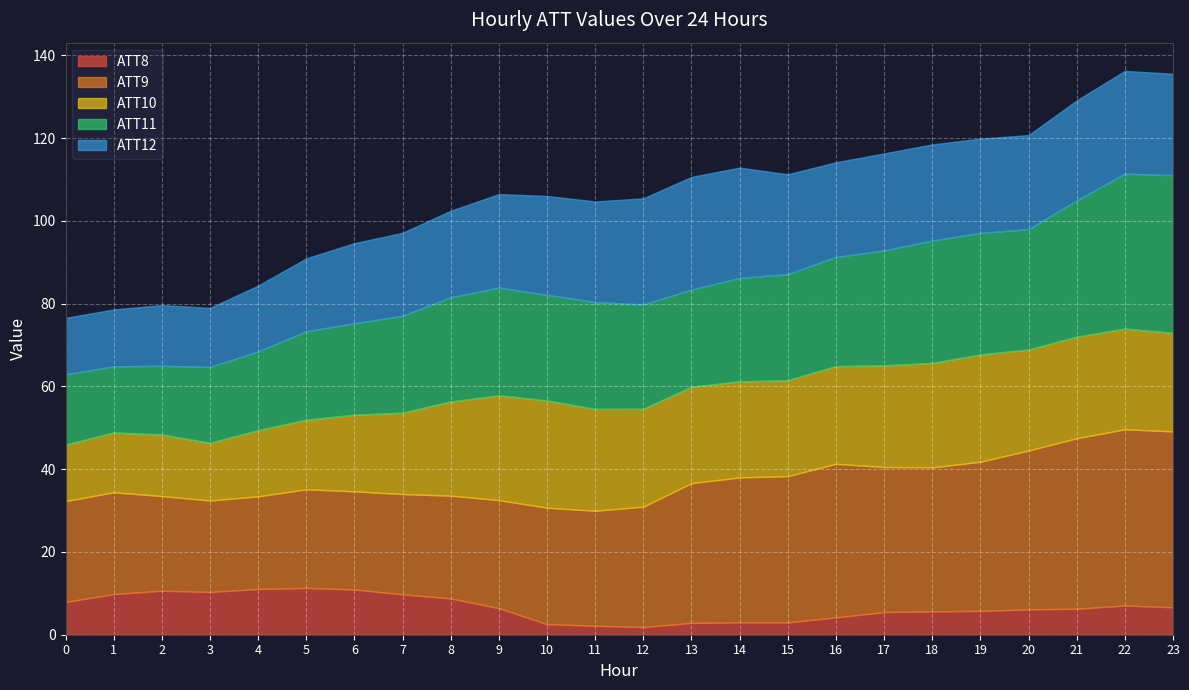

What is the total value across all series at 4?

84.3